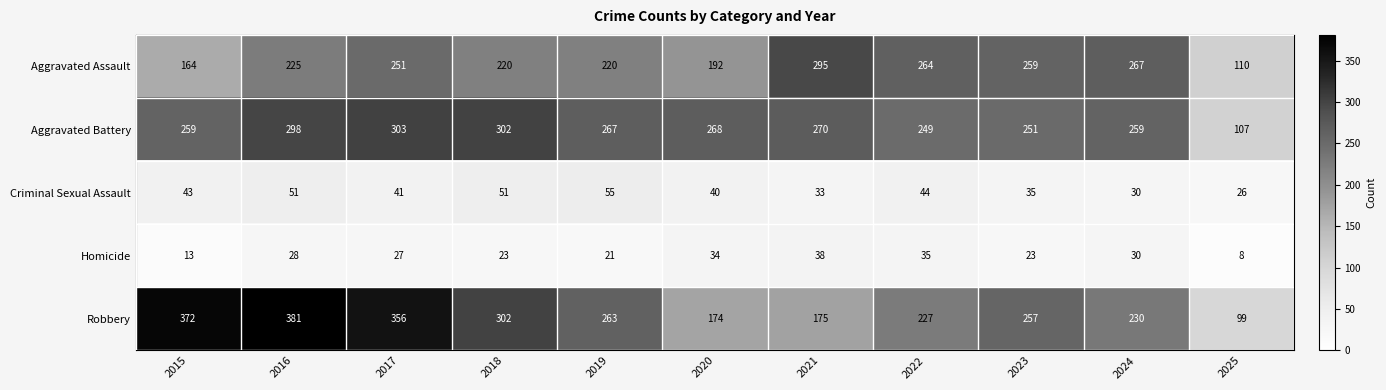

Which series changed the most between 2015 and 2022?

Robbery